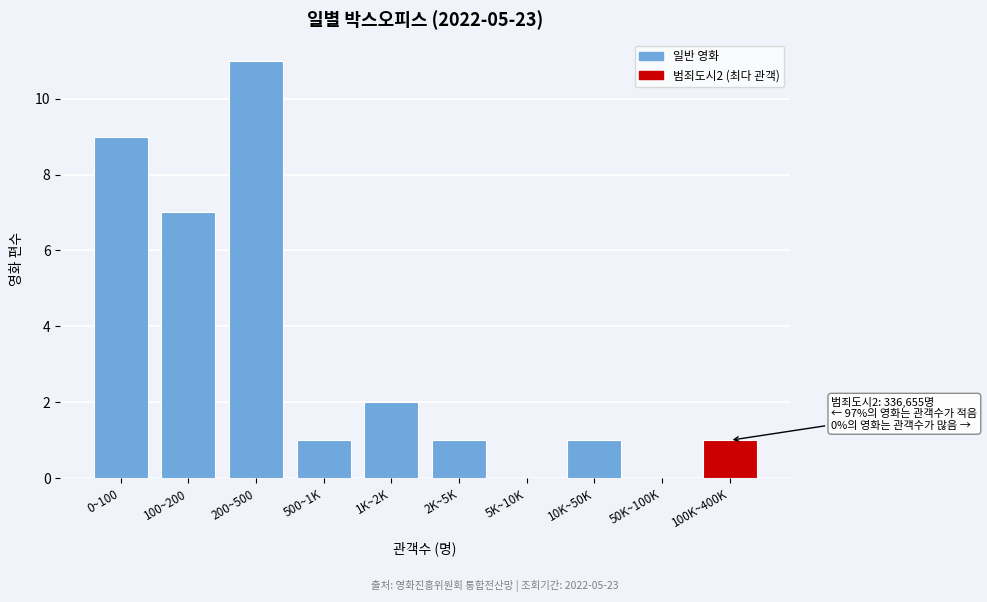

Reading left to right, what are all the values shown in this chart?

0~100=9	100~200=7	200~500=11	500~1K=1	1K~2K=2	2K~5K=1	5K~10K=0	10K~50K=1	50K~100K=0	100K~400K=1